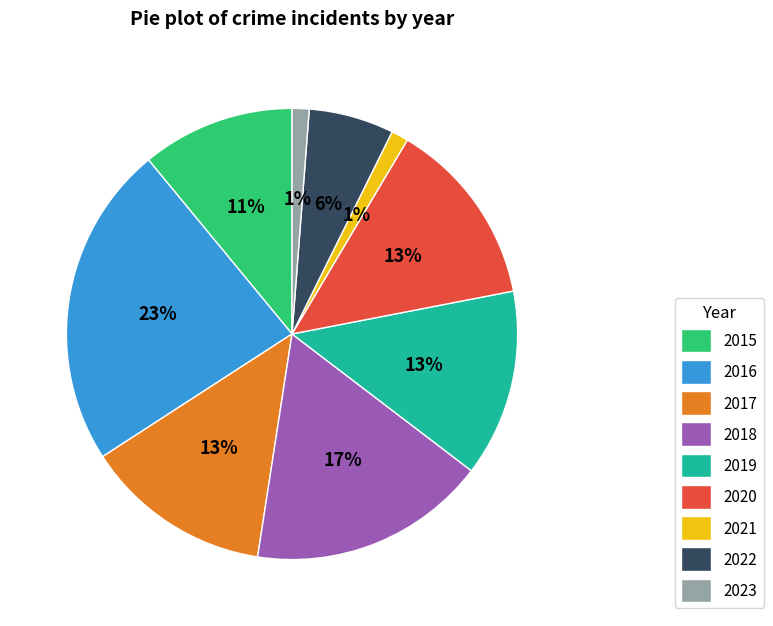

Is 2021 the majority of the pie?

No